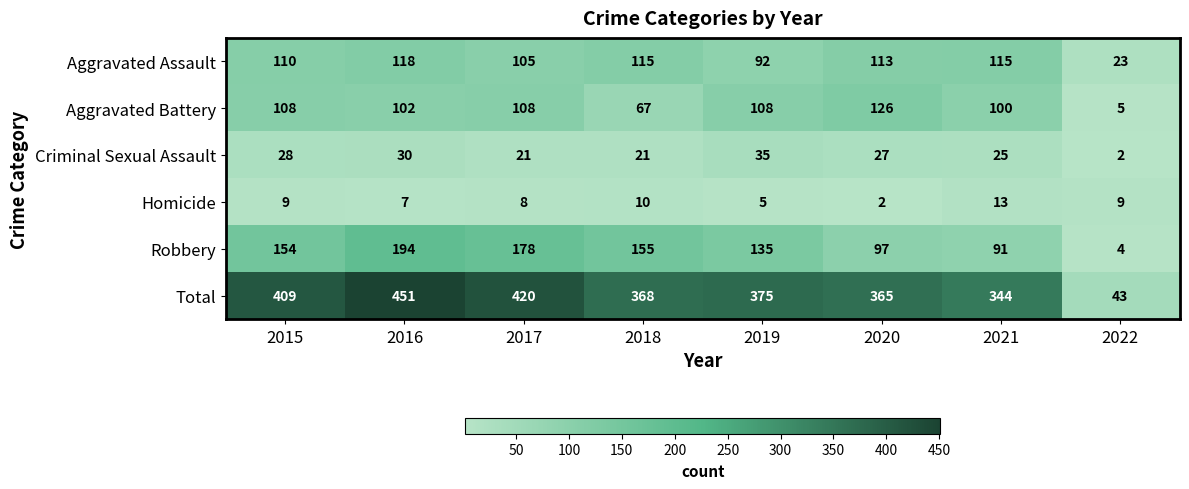

Is the value of Homicide at 2020 greater than the value of Criminal Sexual Assault at 2020?

No